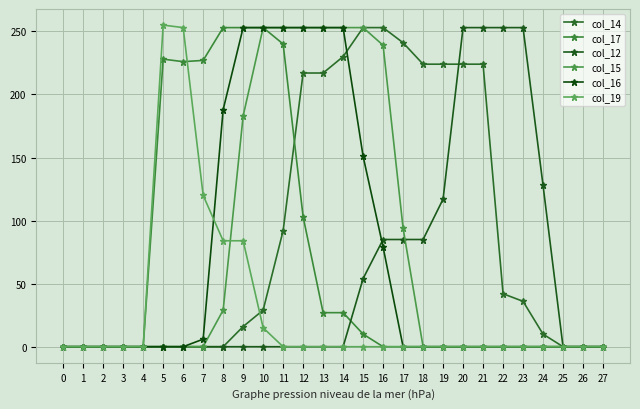

How many data points does each series have?

28